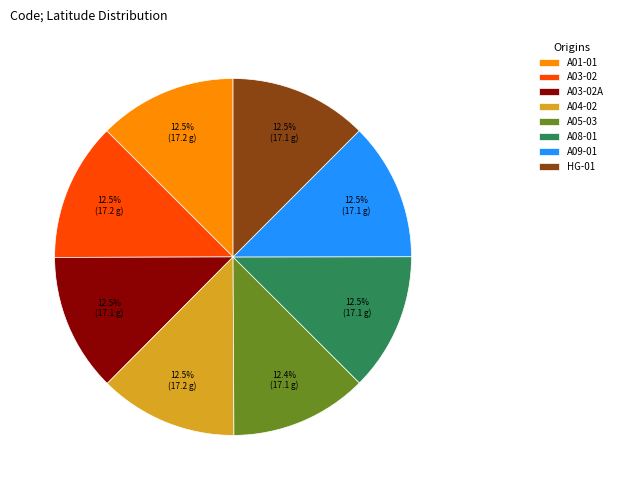

Approximately how many times larger is the value at HG-01 compared to A04-02?

1.0